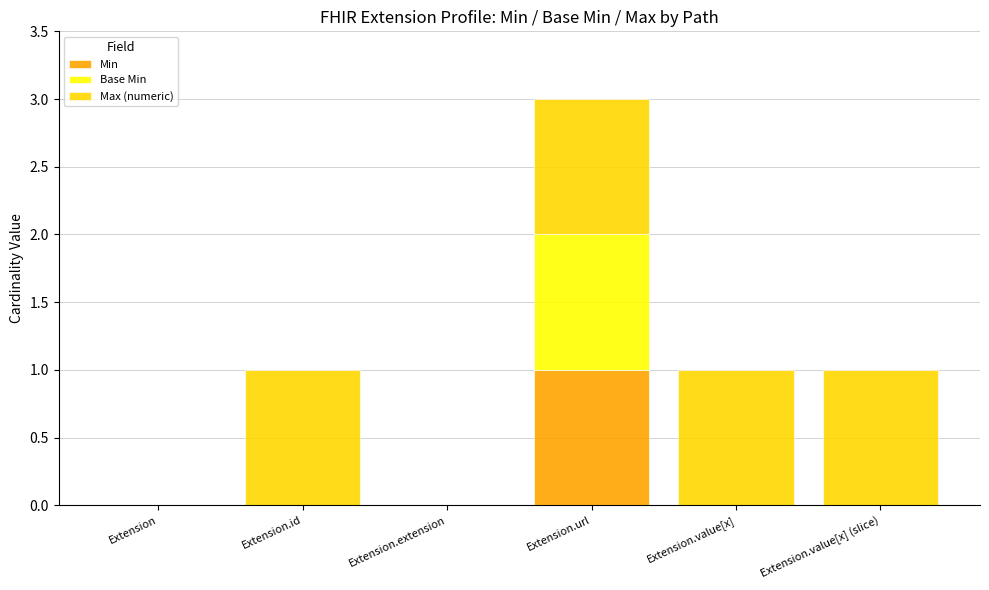

The Min series shows -1 at Extension.extension. True or false?

False